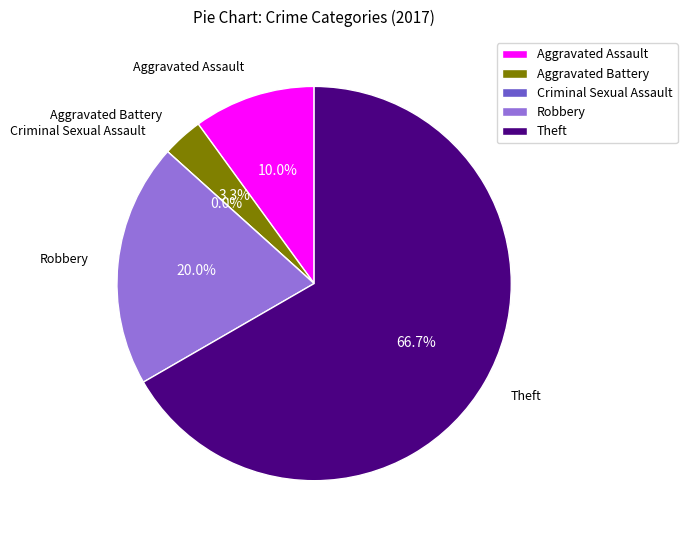

The Robbery slice represents 34% of the pie. True or false?

False